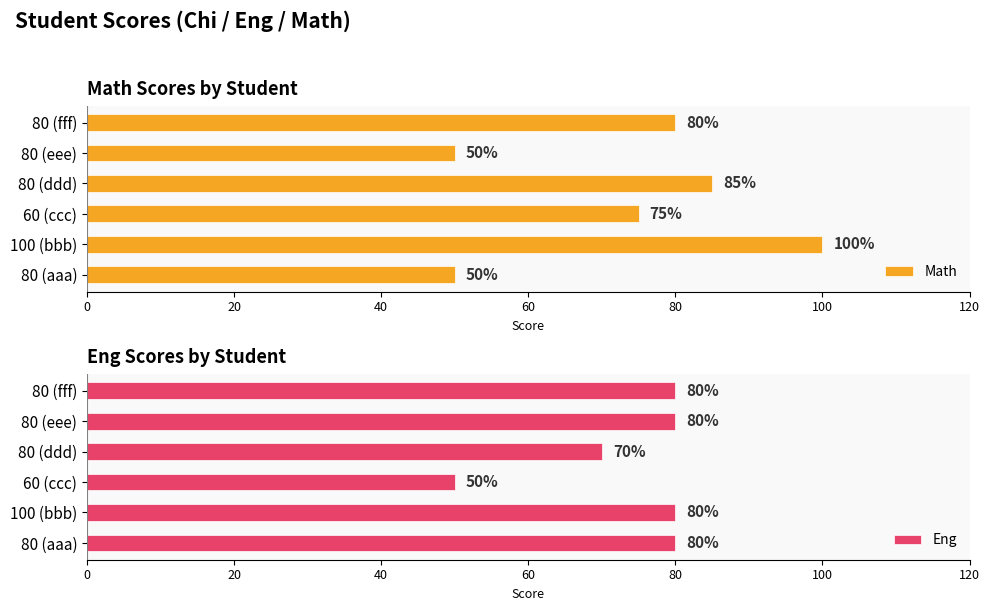

At which category is the sum across all series the highest?

20